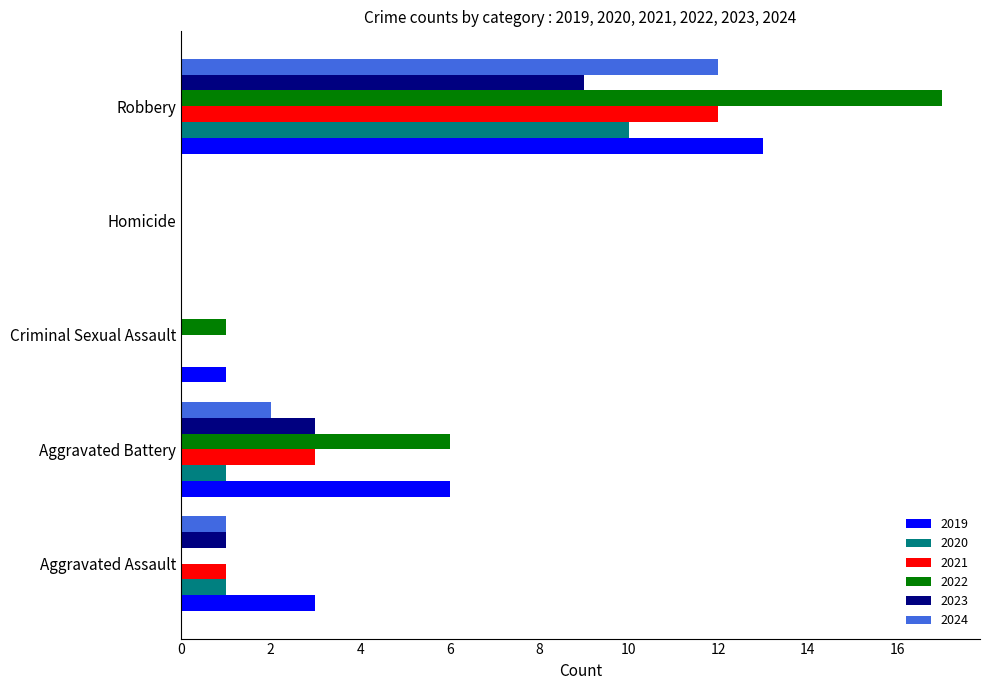

Is the value of 2024 at Robbery greater than the value of 2019 at Aggravated Battery?

Yes